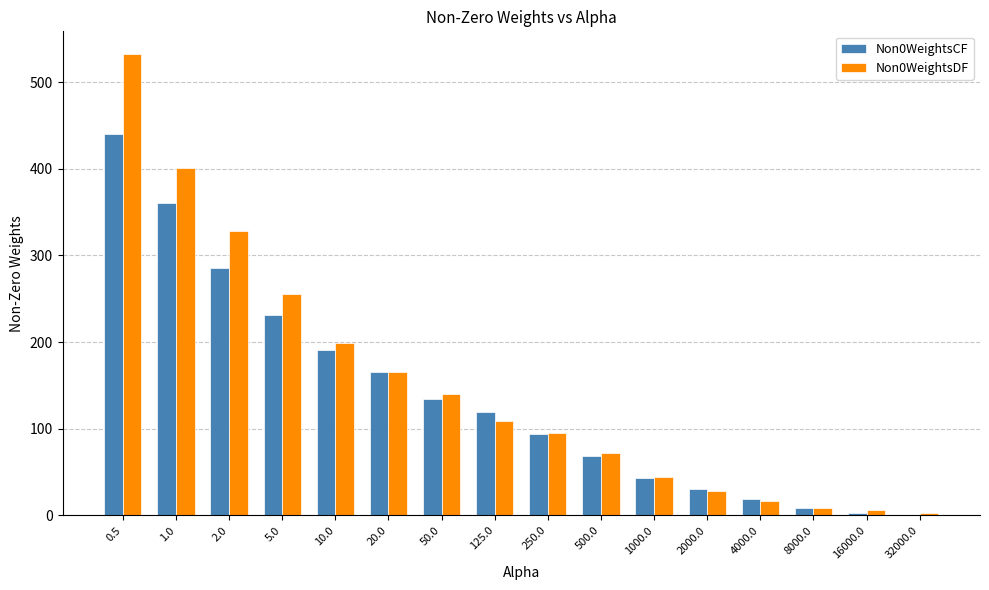

What is the difference between the Non0WeightsDF values at 2.0 and 5.0?

73